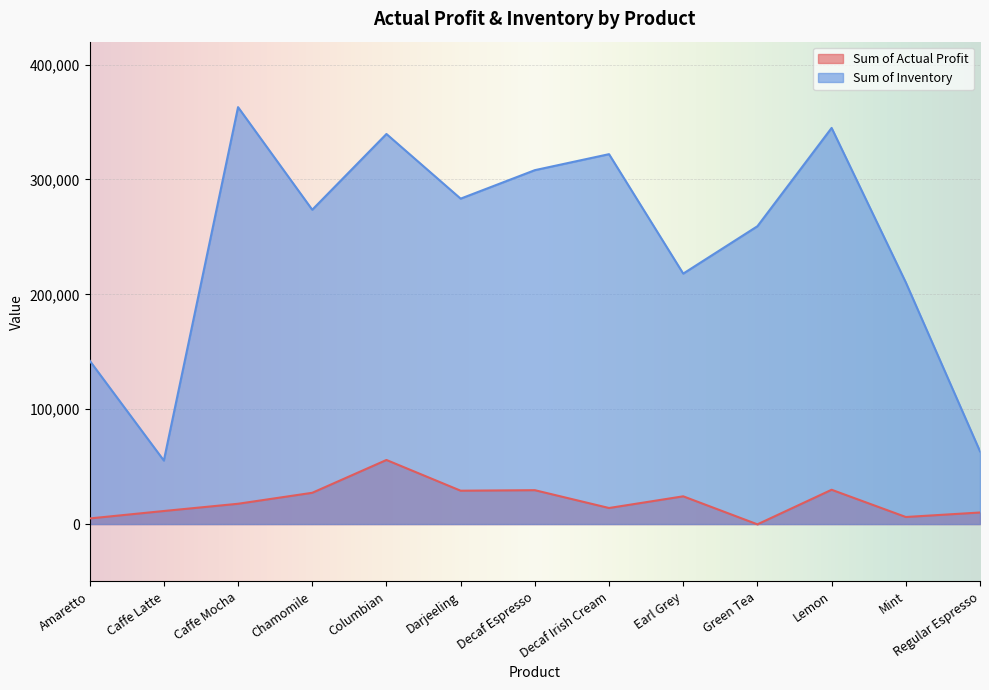

What is the sum of all Sum of Actual Profit values?

259543